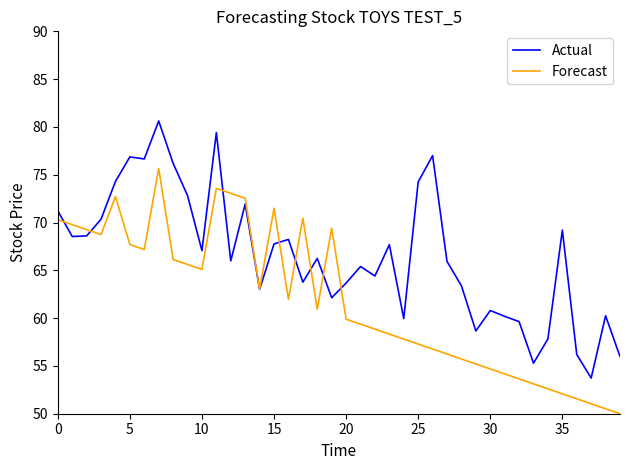

What is the sum of all Forecast values?

2473.5